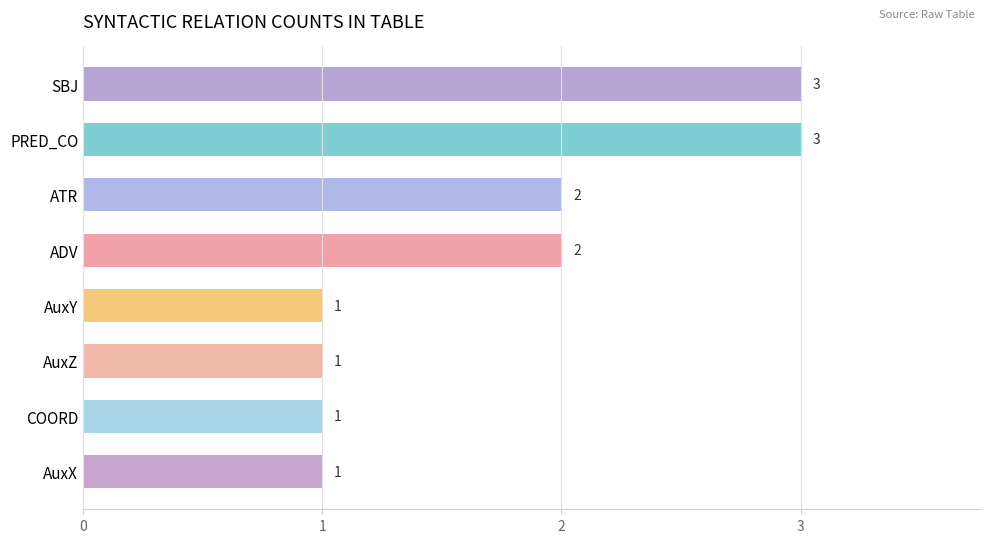

Count the values in the range 1 to 3.

8